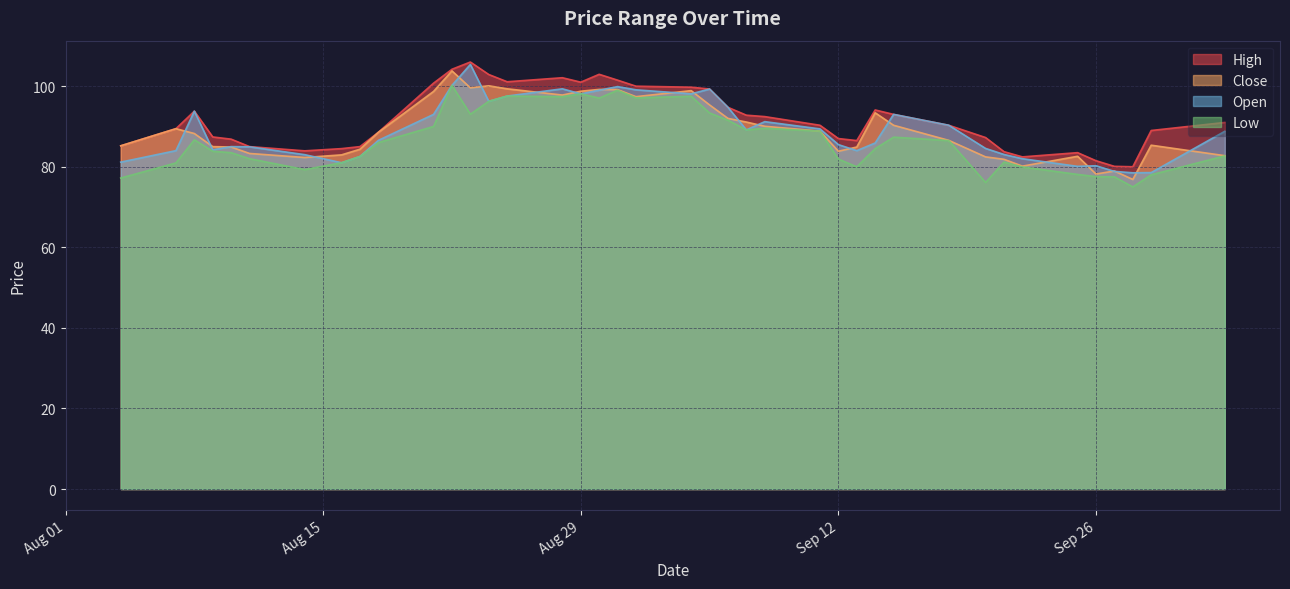

What is the spread (max minus min) of values at Sep 12?

5.1